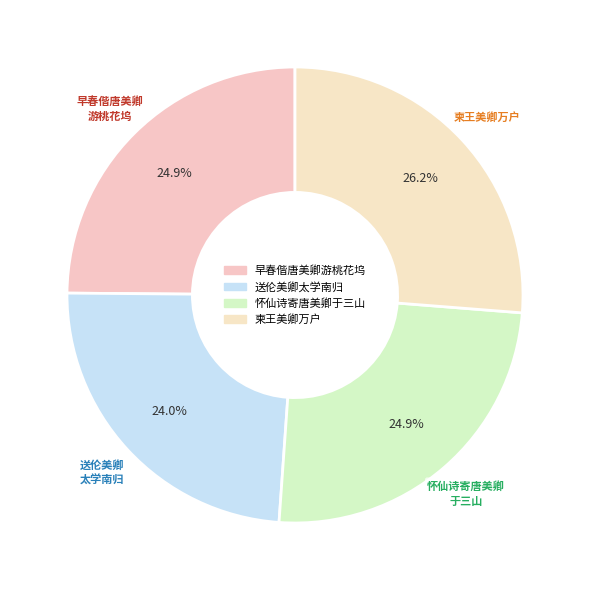

To the nearest percent, what percentage of the pie is 送伦美卿太学南归?

24%